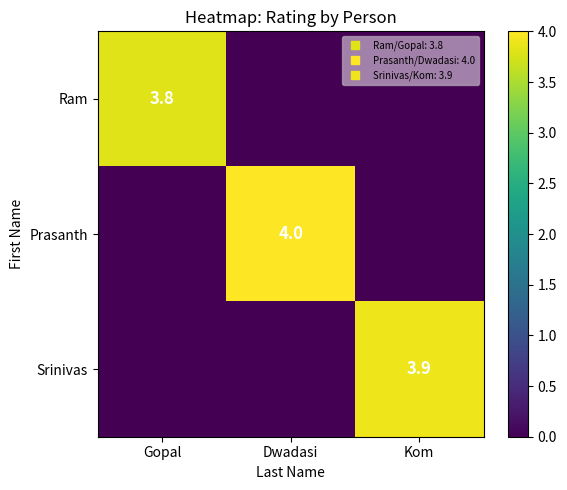

At how many categories does at least one series exceed 0?

3